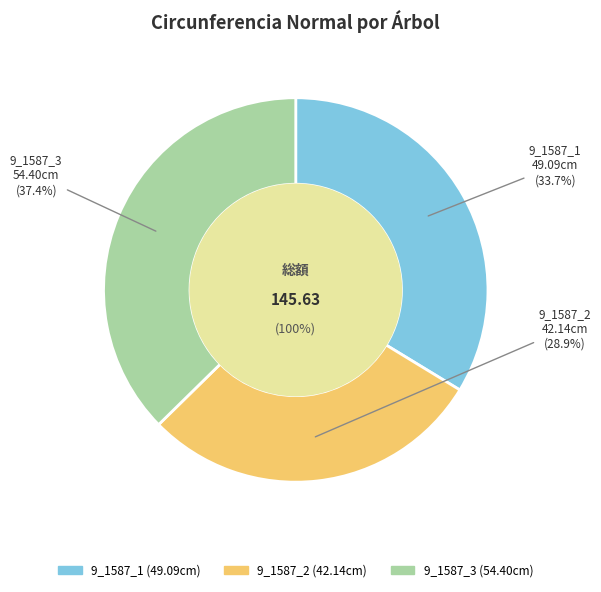

Does 9_1587_3 represent more than half of the total?

No